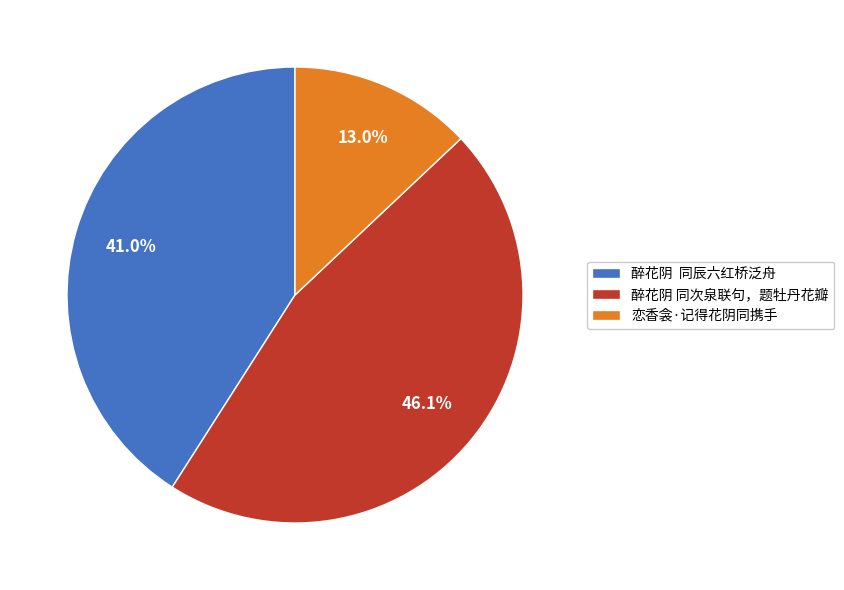

Is it true that 醉花阴 同次泉联句，题牡丹花瓣 is 46% of the pie?

True